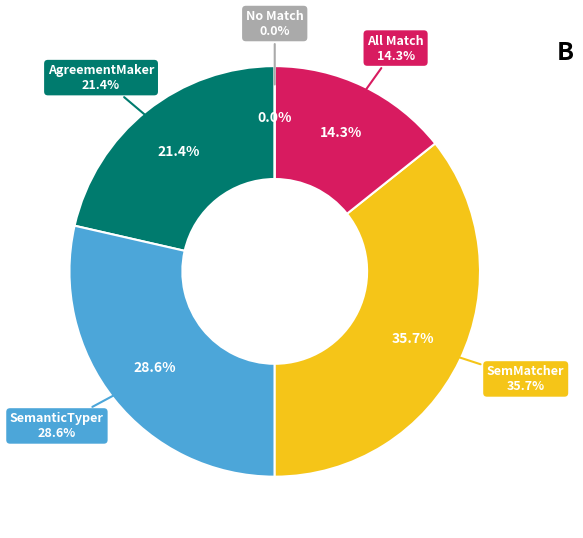

True or false: url → sc:url accounts for 11% of the total.

False